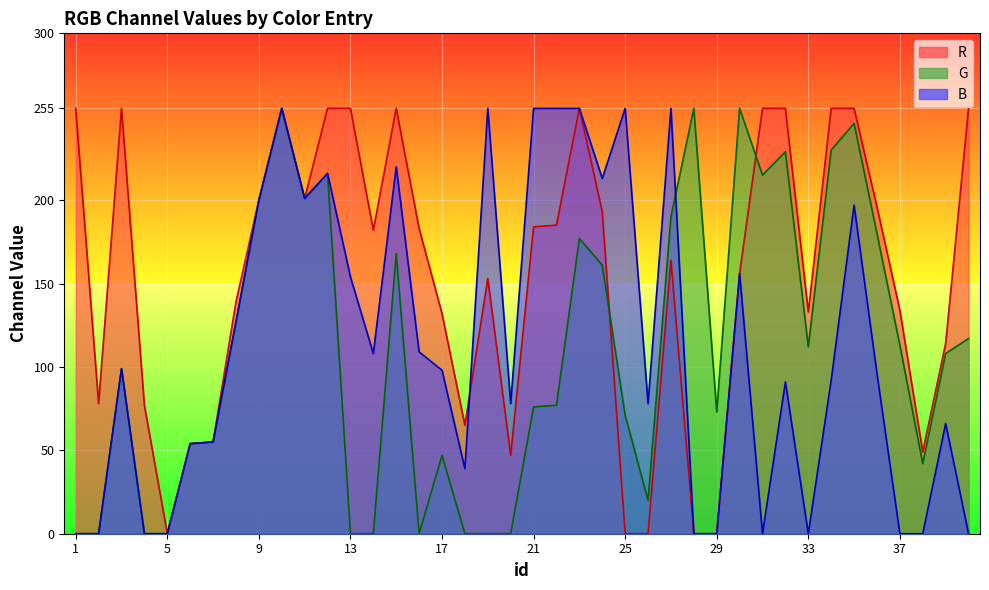

The R series shows 78 at 2. True or false?

True